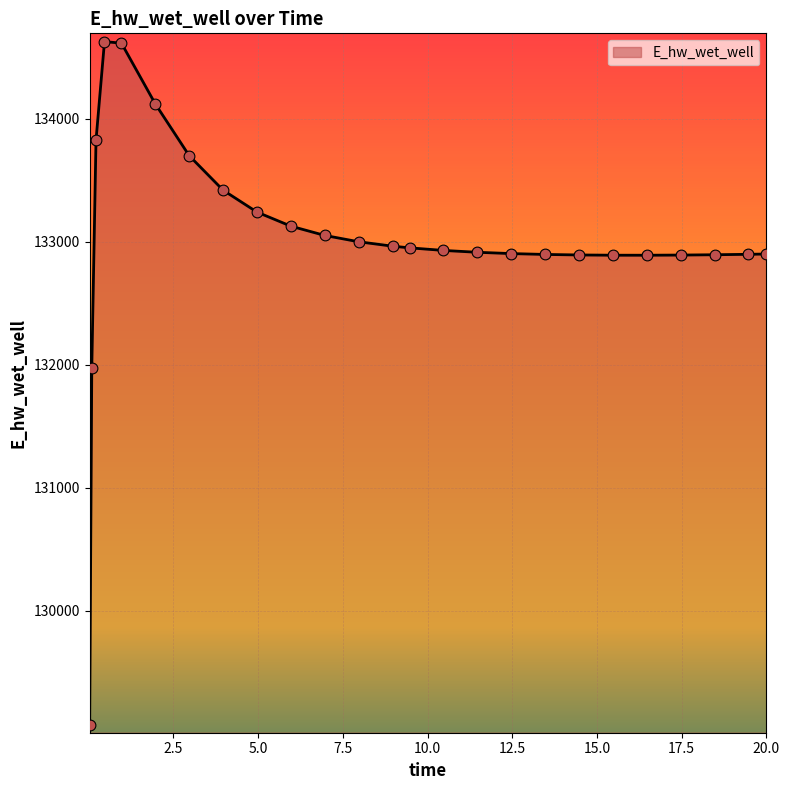

What is the minimum value shown in the chart?

129070.4